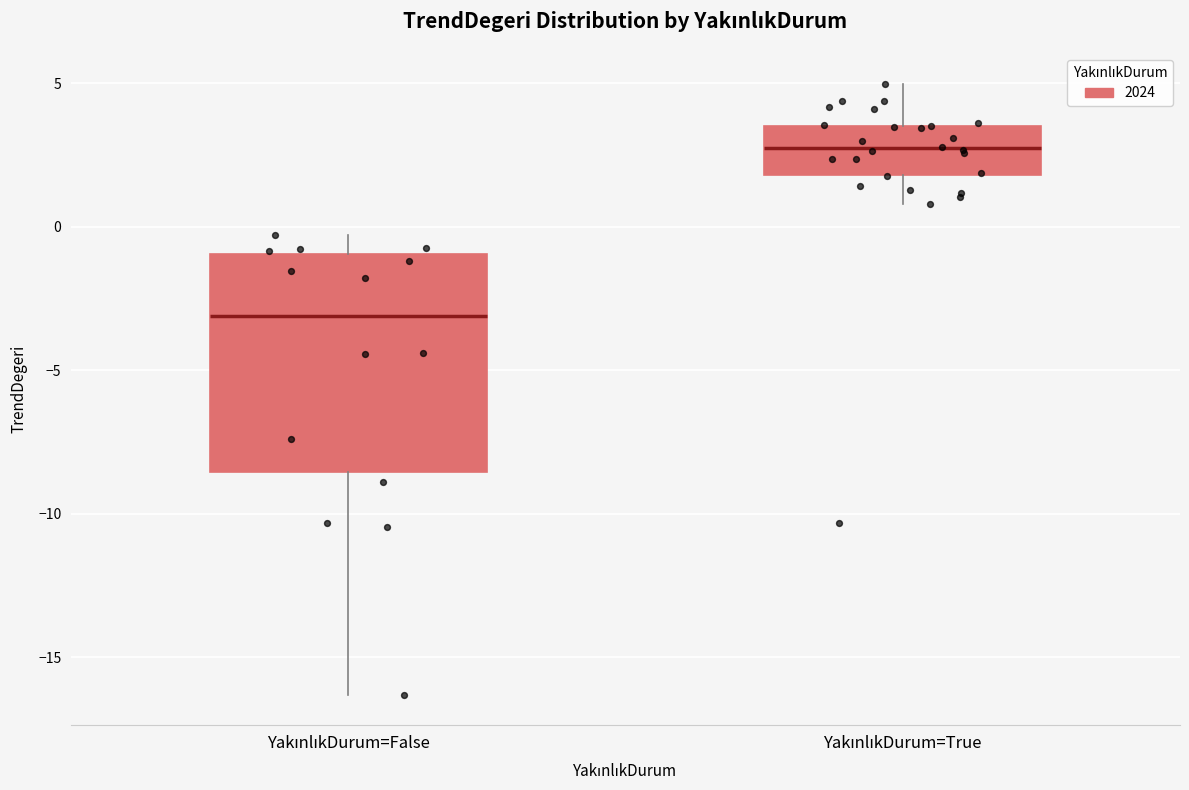

Which box is the tallest, from its lower edge to its upper edge?

YakınlıkDurum=False